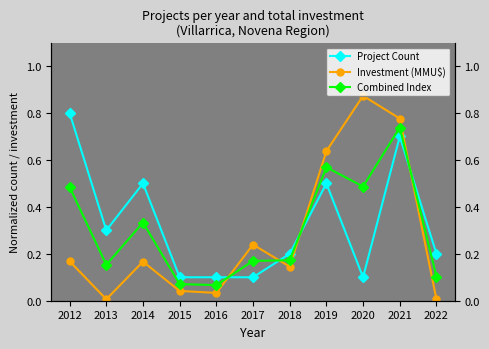

At which label does Project Count reach its peak?

2012